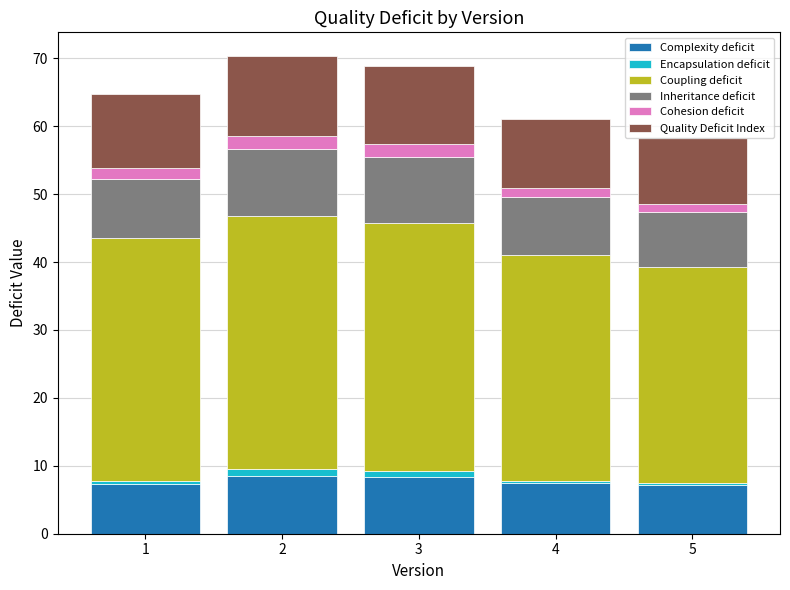

The value of Complexity deficit at 5 is 7.1. True or false?

True